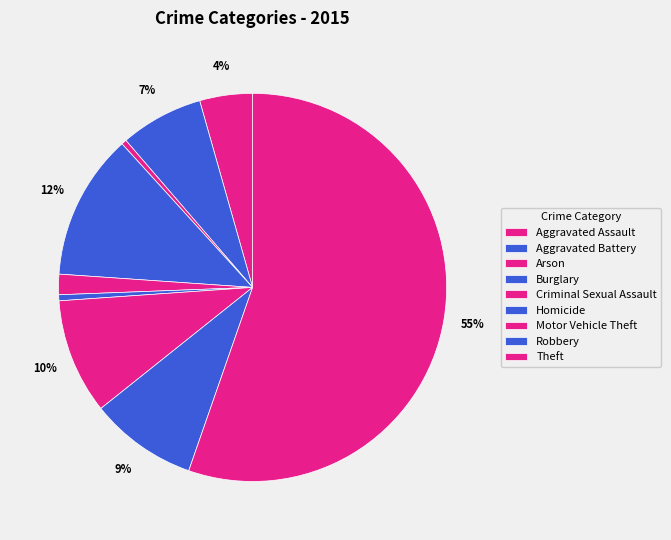

Which slice is the smallest?

Arson